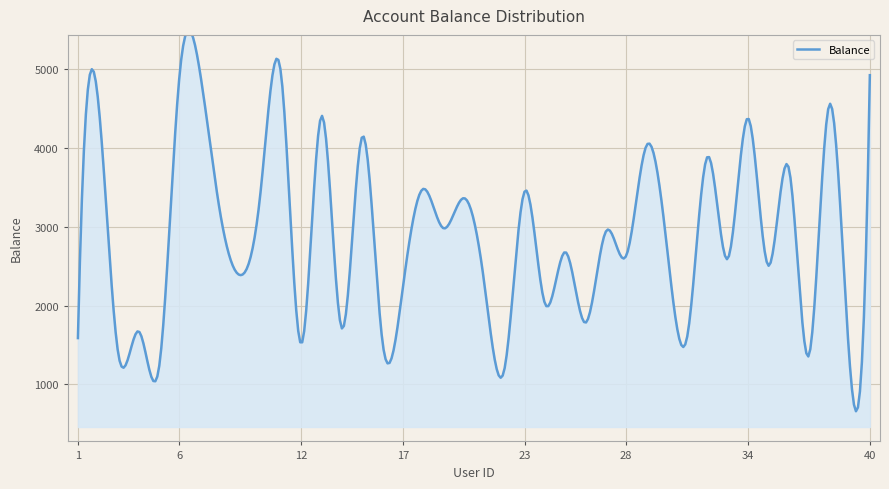

True or false: the data has more than 2 interior local peaks.

True